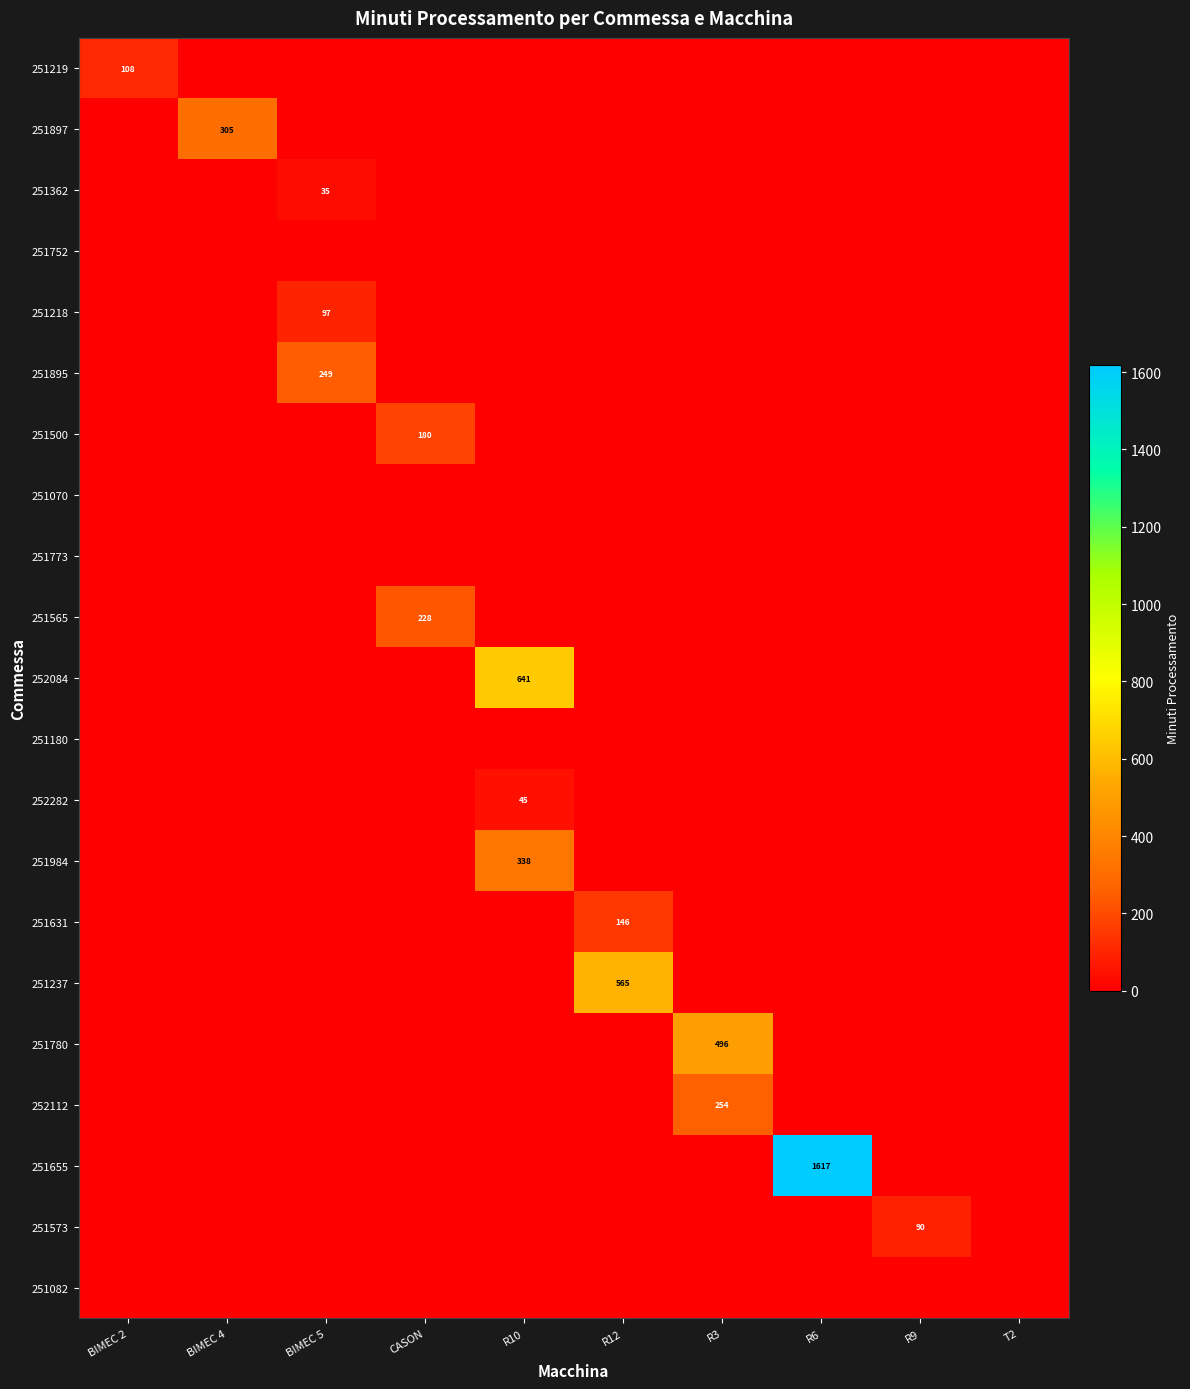

Count the number of categories in the chart.

10